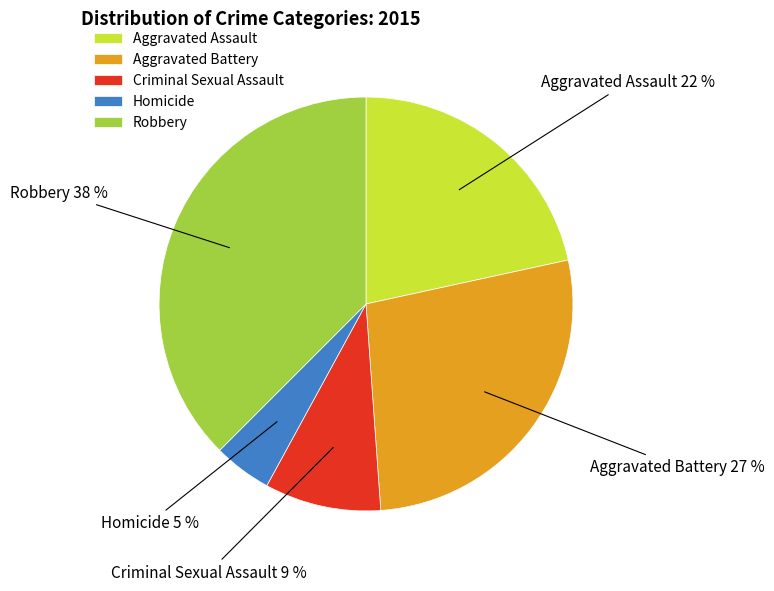

To the nearest percent, what portion does Homicide represent?

5%